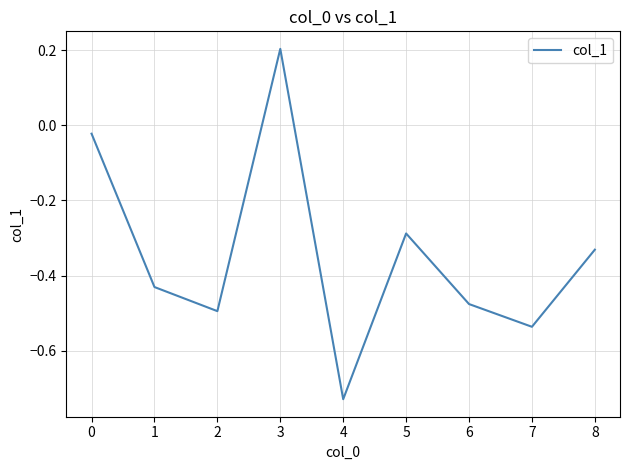

Count the number of categories in the chart.

9